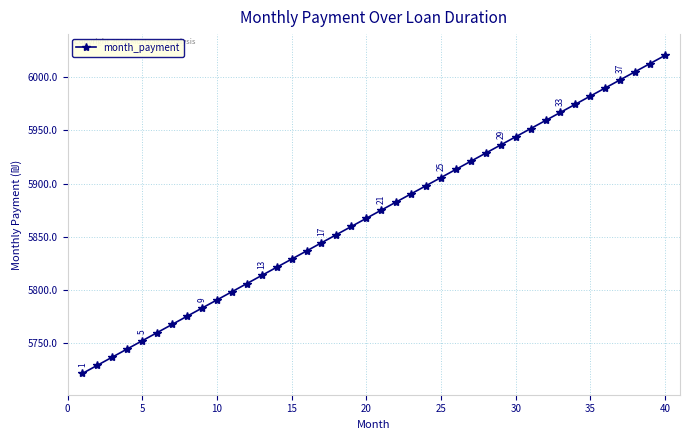

What is the value of the 38th point from the left?

6005.2